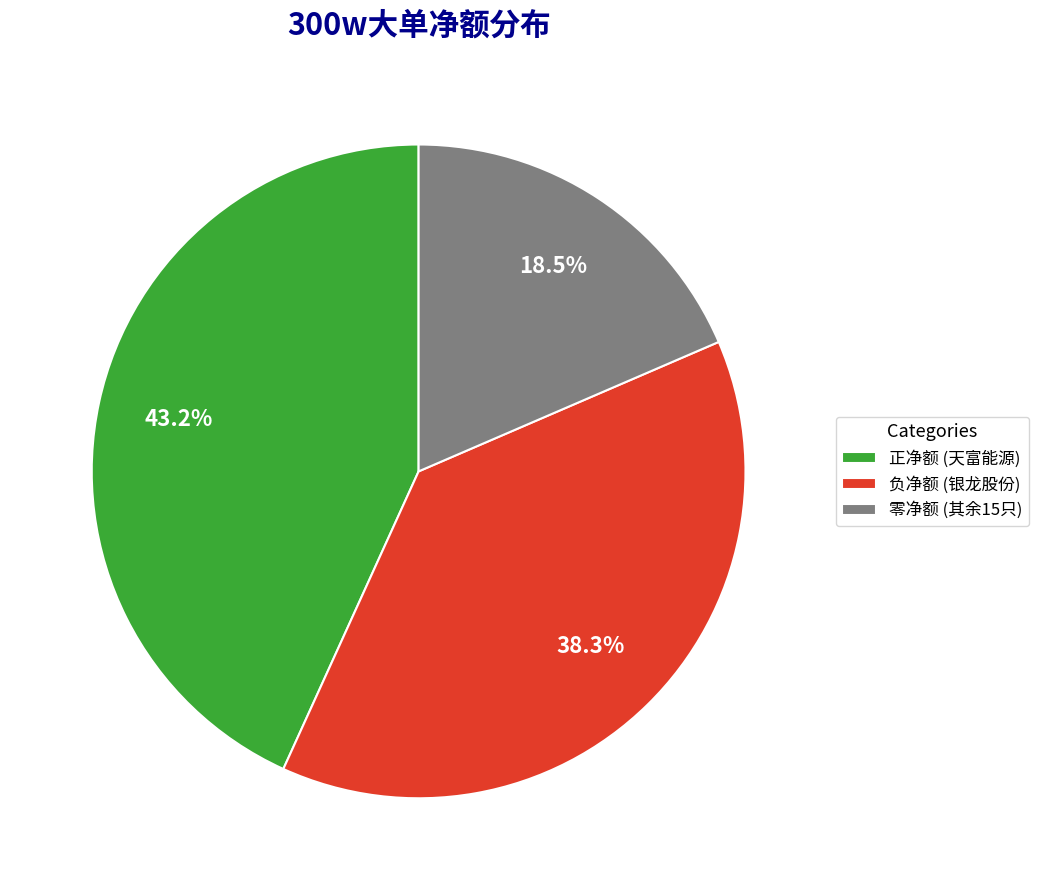

What is the total percentage of 正净额 (天富能源) and 零净额 (其余15只)?

61.7%